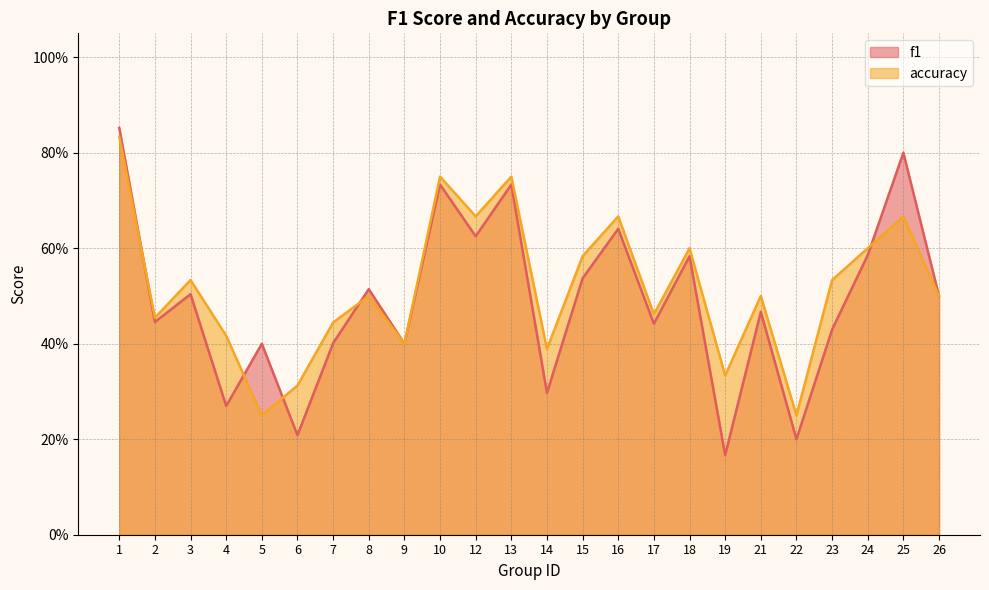

In f1, how many points are lower than both neighbors (excluding endpoints)?

9